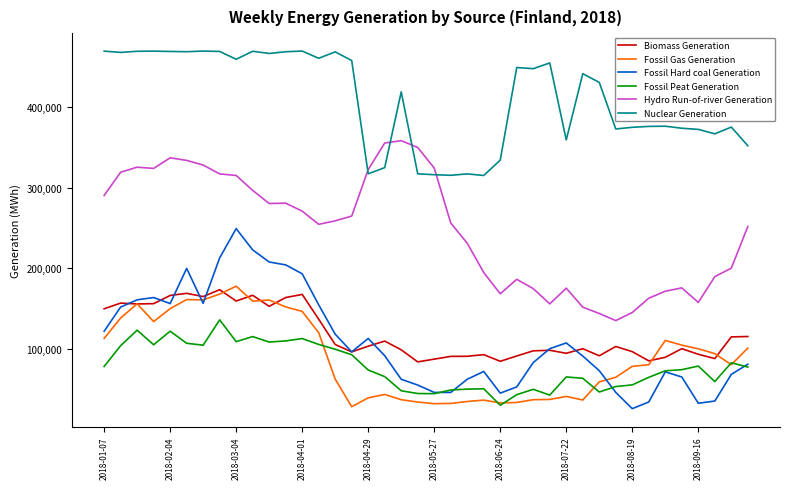

What is the lowest value of the Biomass Generation series?

84118